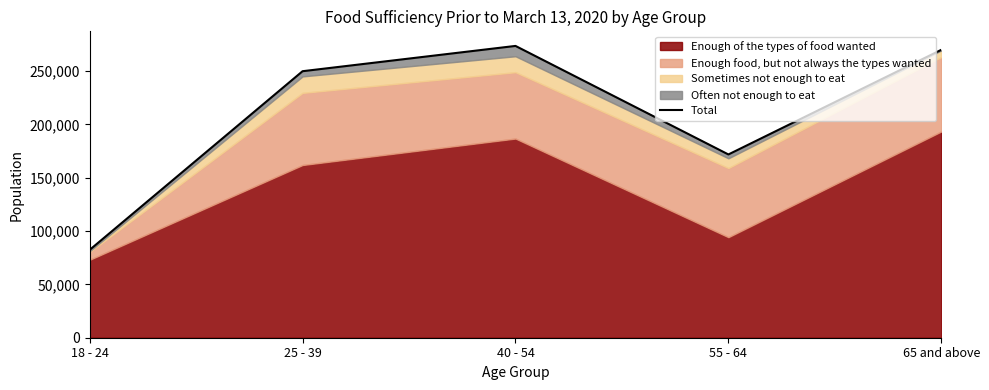

List the labels in order of value, largest first.

40 - 54, 65 and above, 25 - 39, 55 - 64, 18 - 24